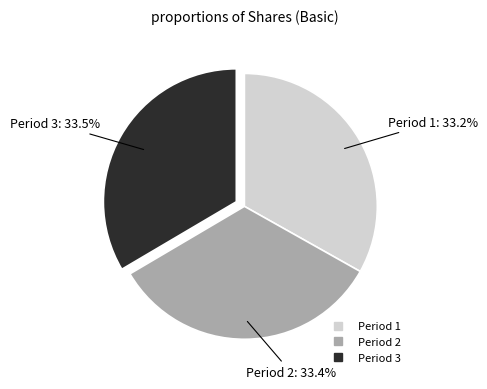

Does Period 2 account for over 50% of the chart?

No